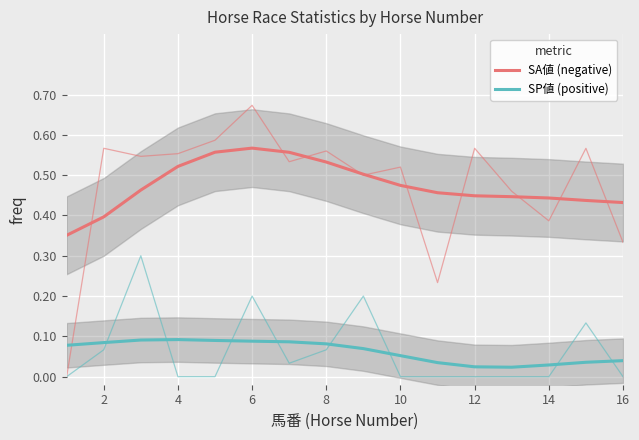

In SP値 (positive), how many points are higher than both neighbors (excluding endpoints)?

1